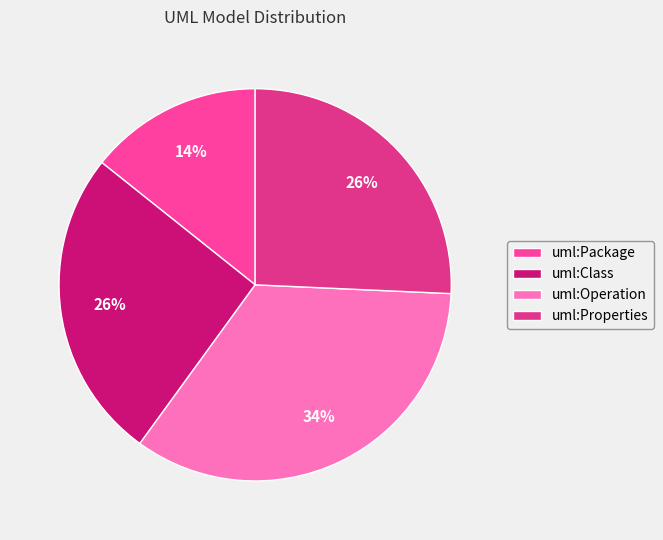

What percentage is NOT represented by uml:Class?

74.3%